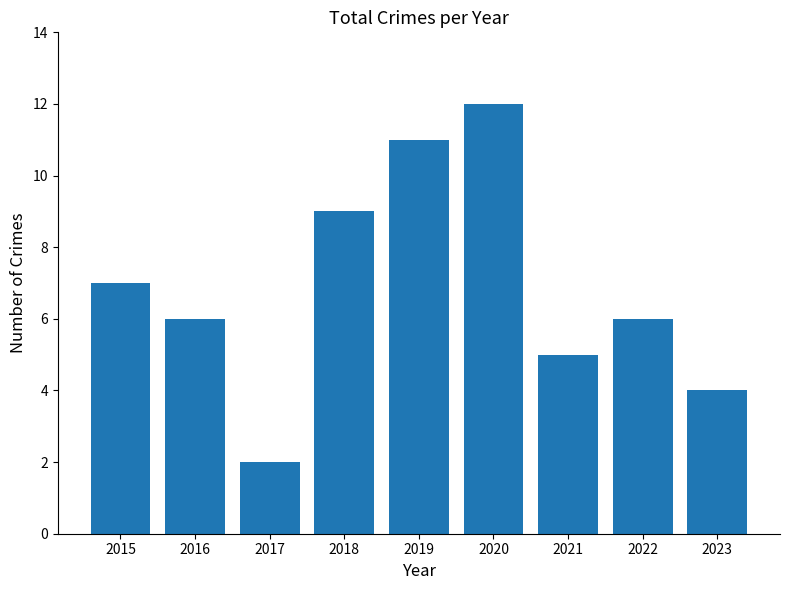

Does the chart contain any negative values?

No